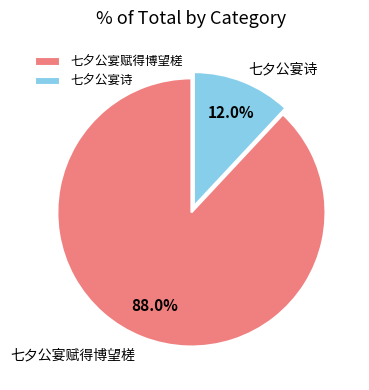

What is the majority slice?

七夕公宴赋得博望槎